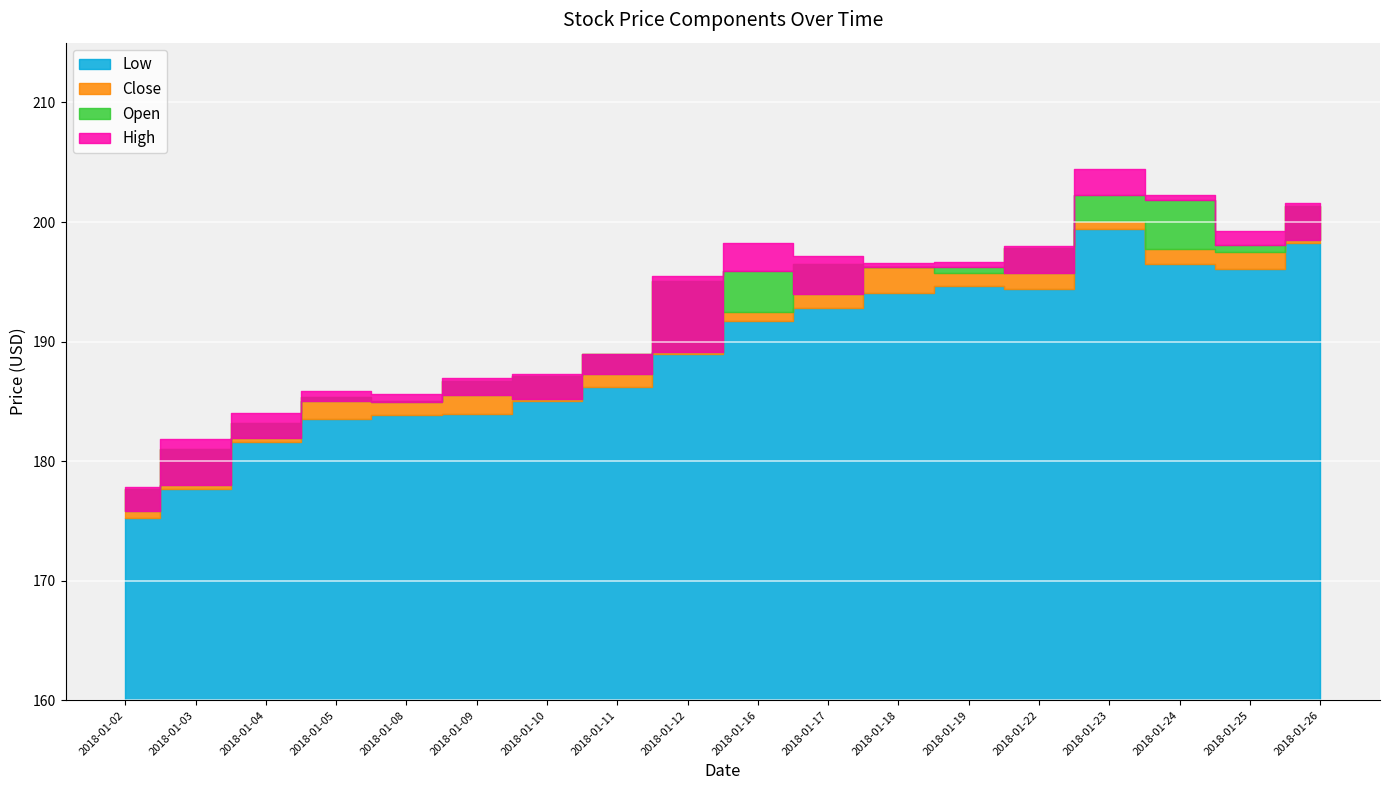

What are all the series names shown in the legend?

High, Low, Open, Close